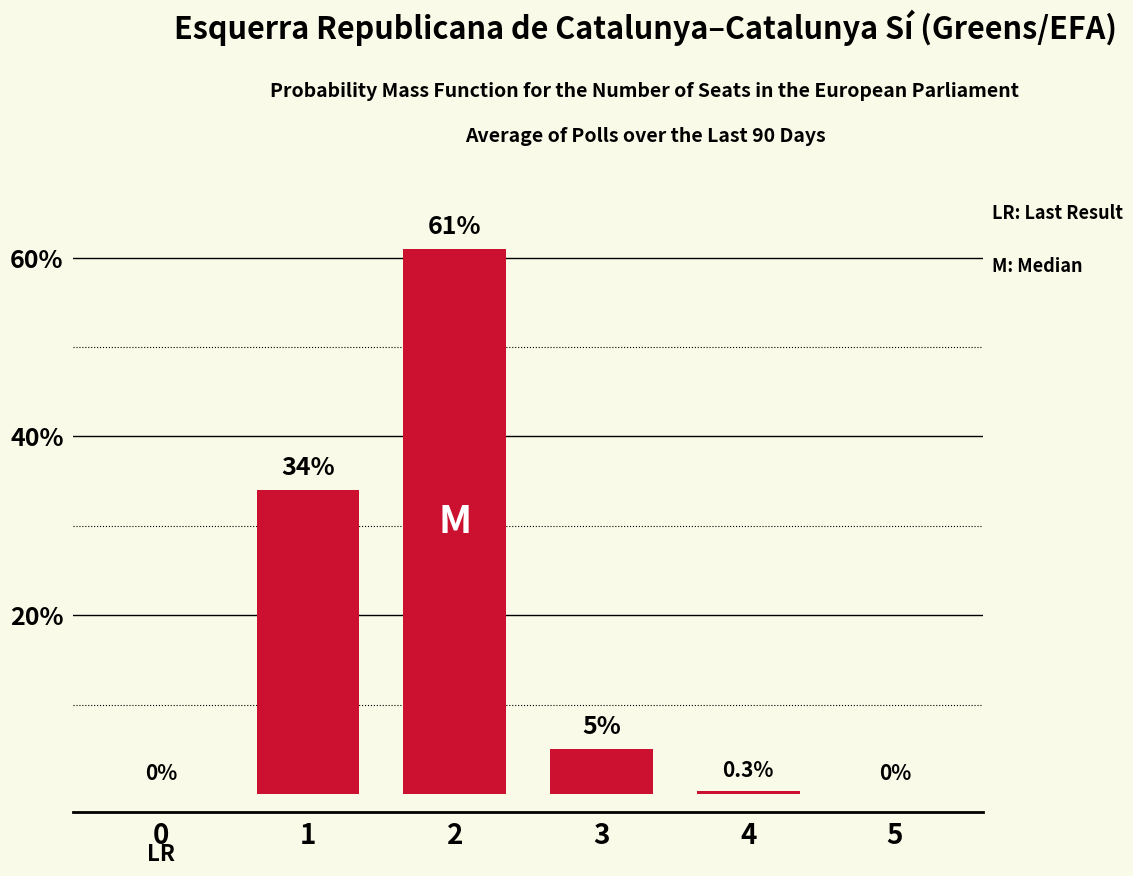

Are the bars horizontal?

No